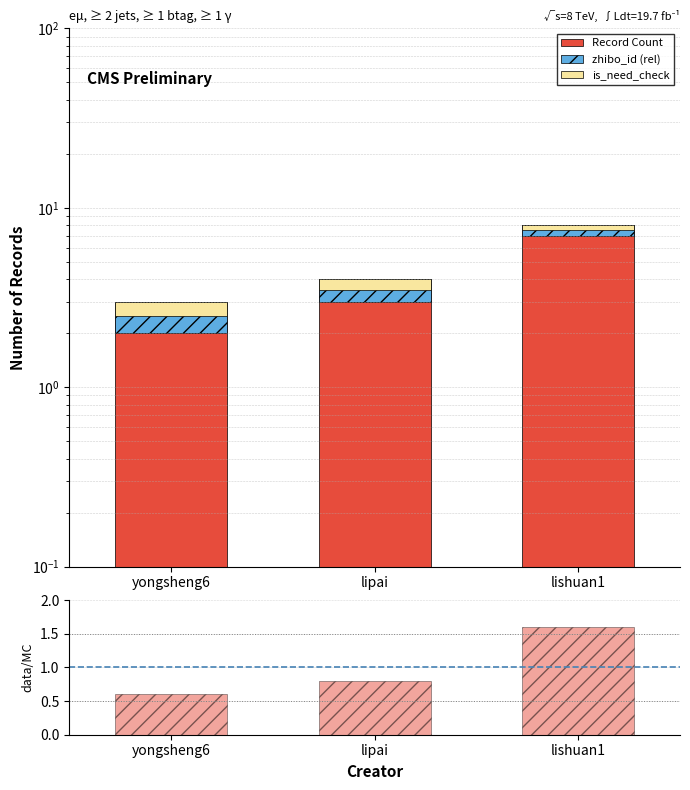

True or false: Record Count has a value of 4.3 at yongsheng6.

False